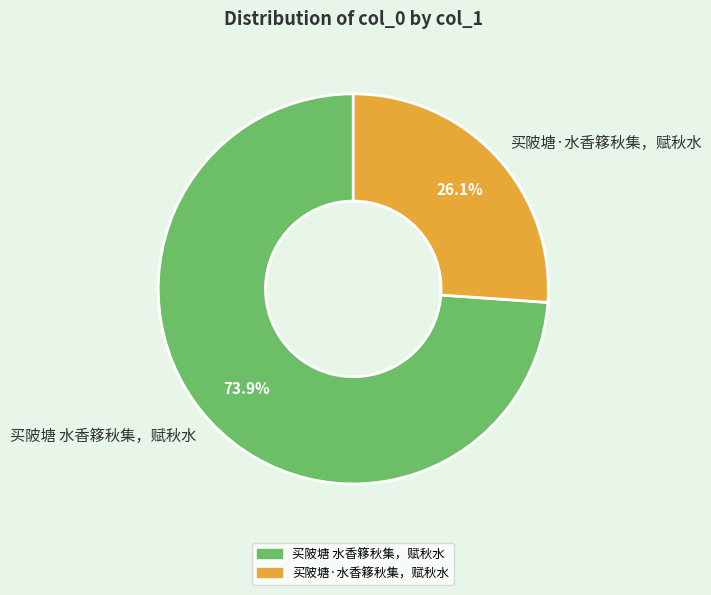

What is the largest slice in the pie chart?

买陂塘 水香簃秋集，赋秋水